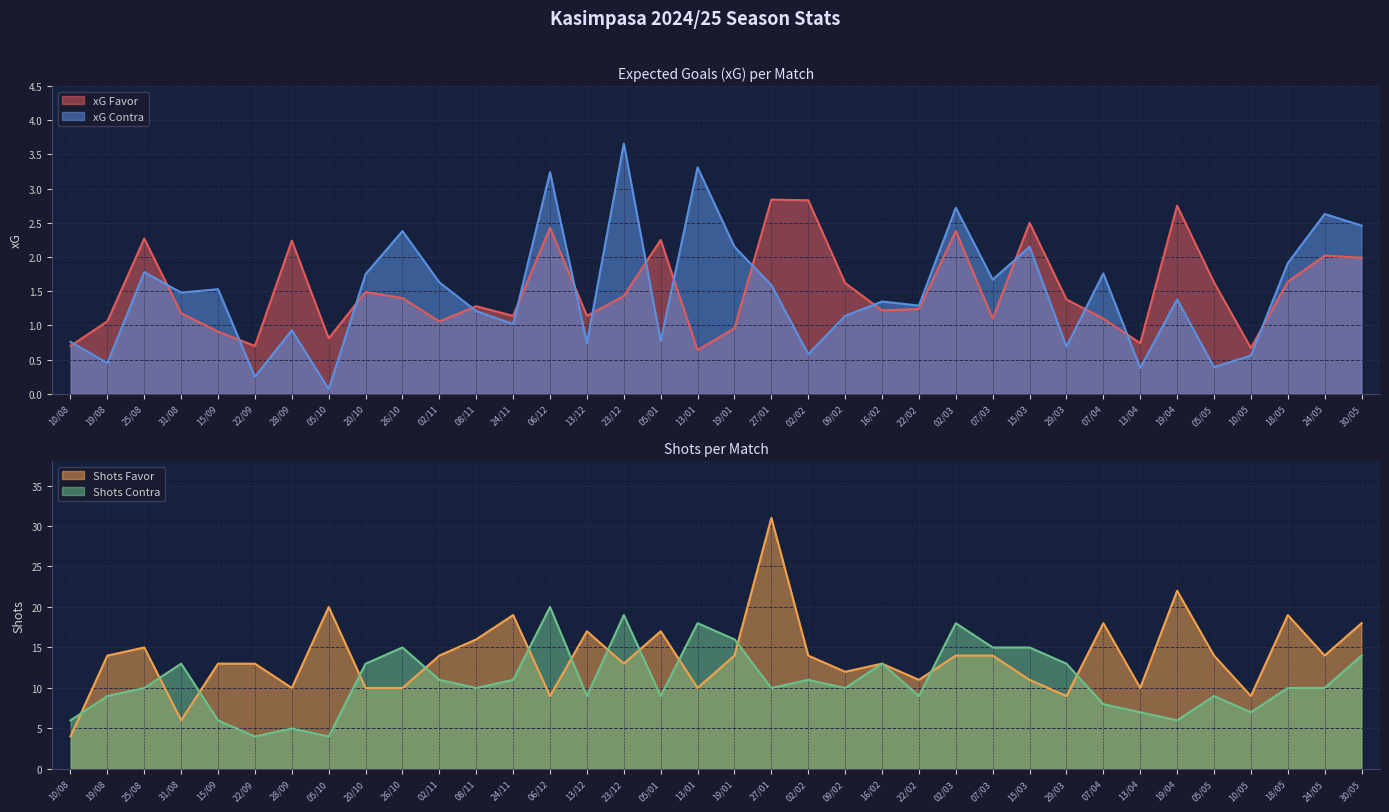

How many values in the xG Favor series are below 1?

8